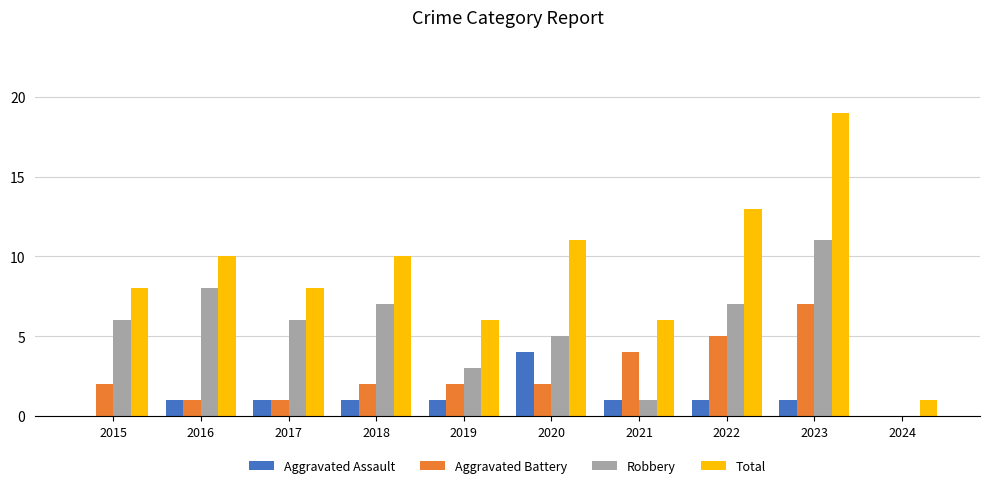

Are the bars horizontal?

No